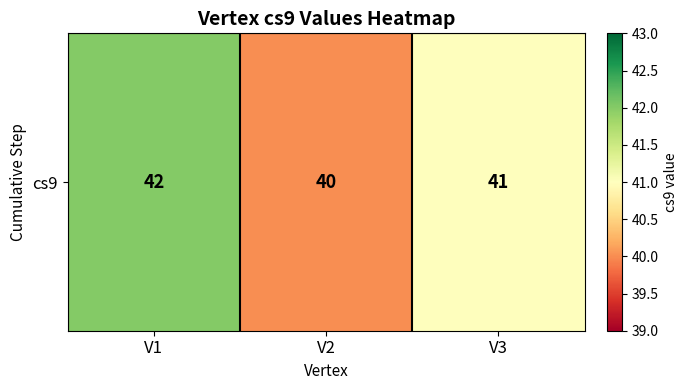

The value at V3 is 66. True or false?

False